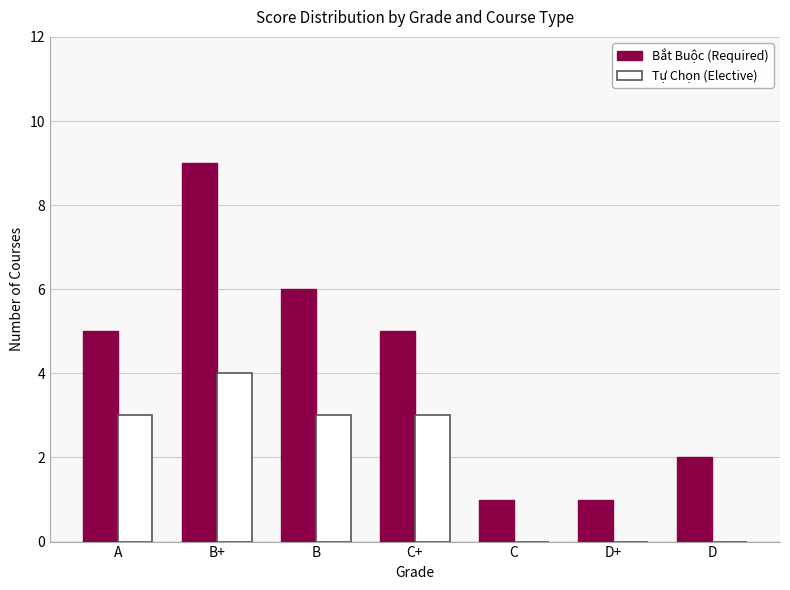

What is the sum of the Bắt Buộc (Required) values at C and D?

3